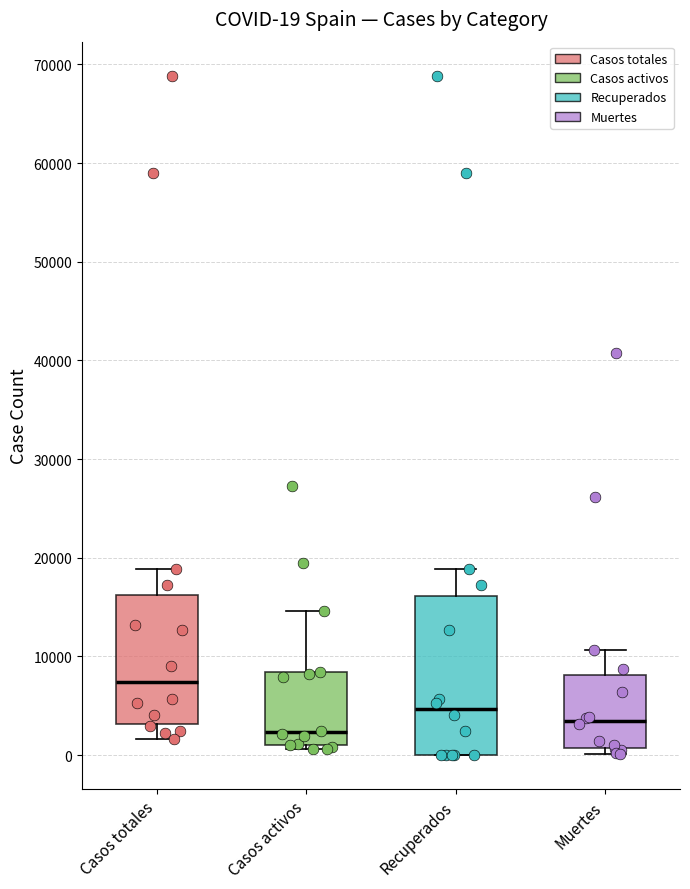

Which box is the tallest, from its lower edge to its upper edge?

Recuperados